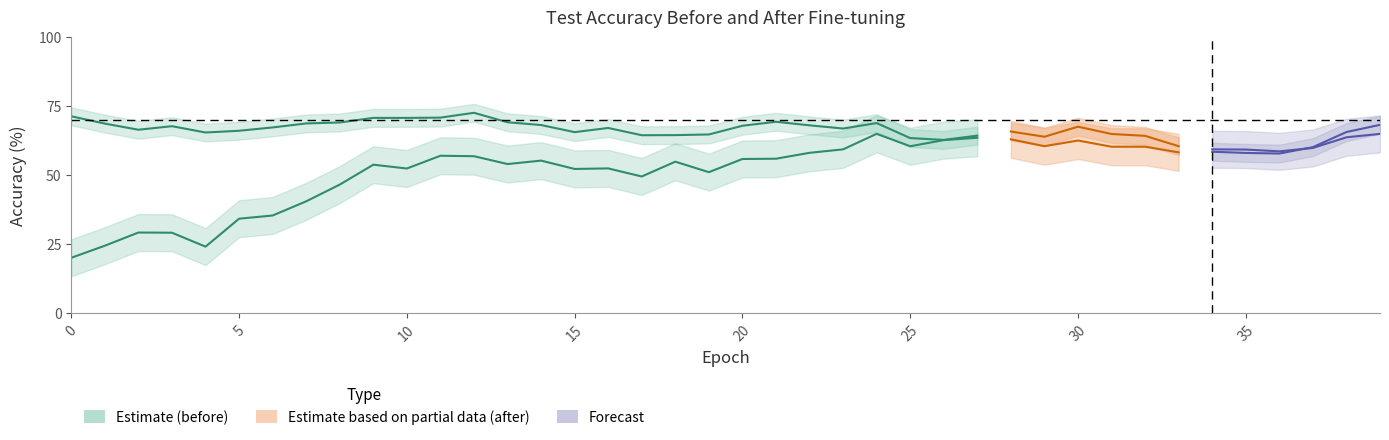

How many interior local peaks does the accuracy_test_before series have?

13